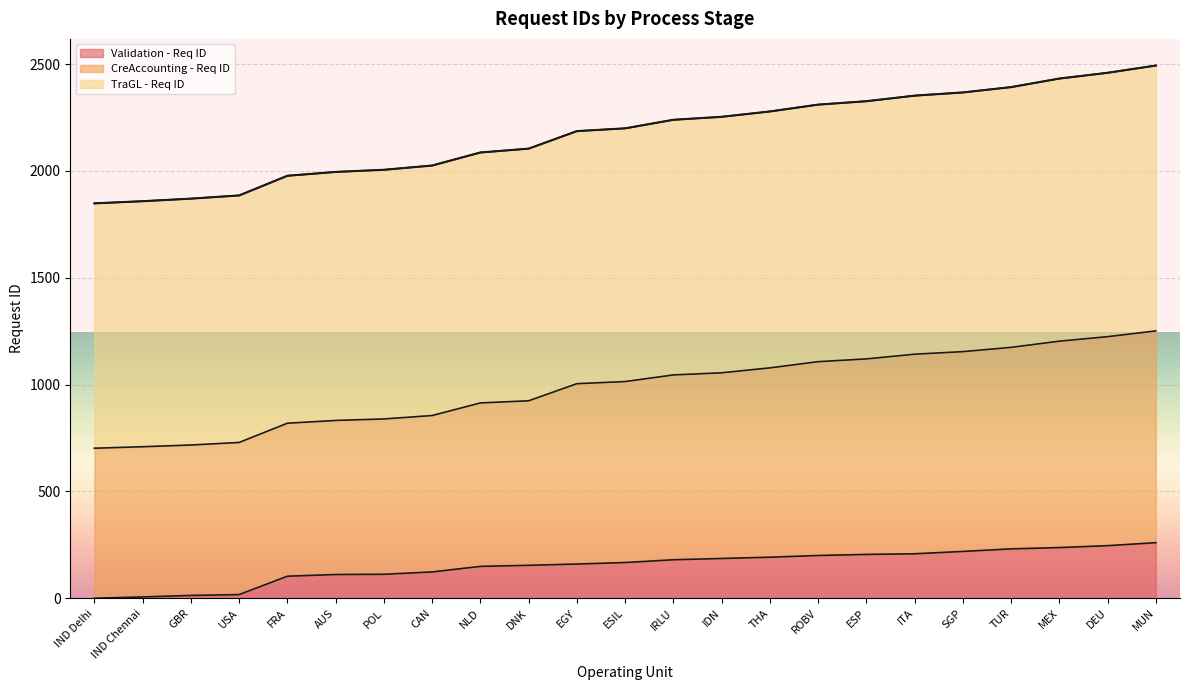

What is the highest value of the Validation - Req ID series?

260